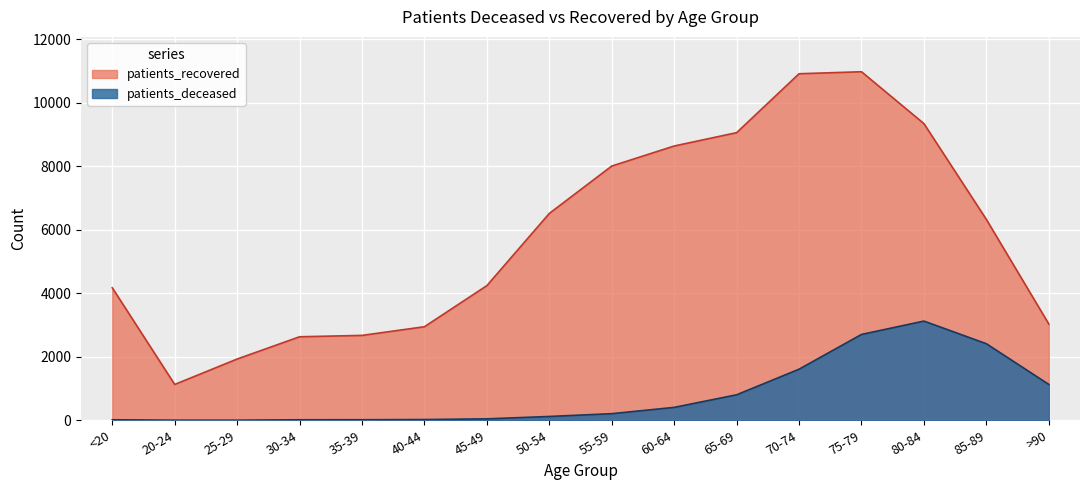

What is the total value across all series at 70-74?

12518